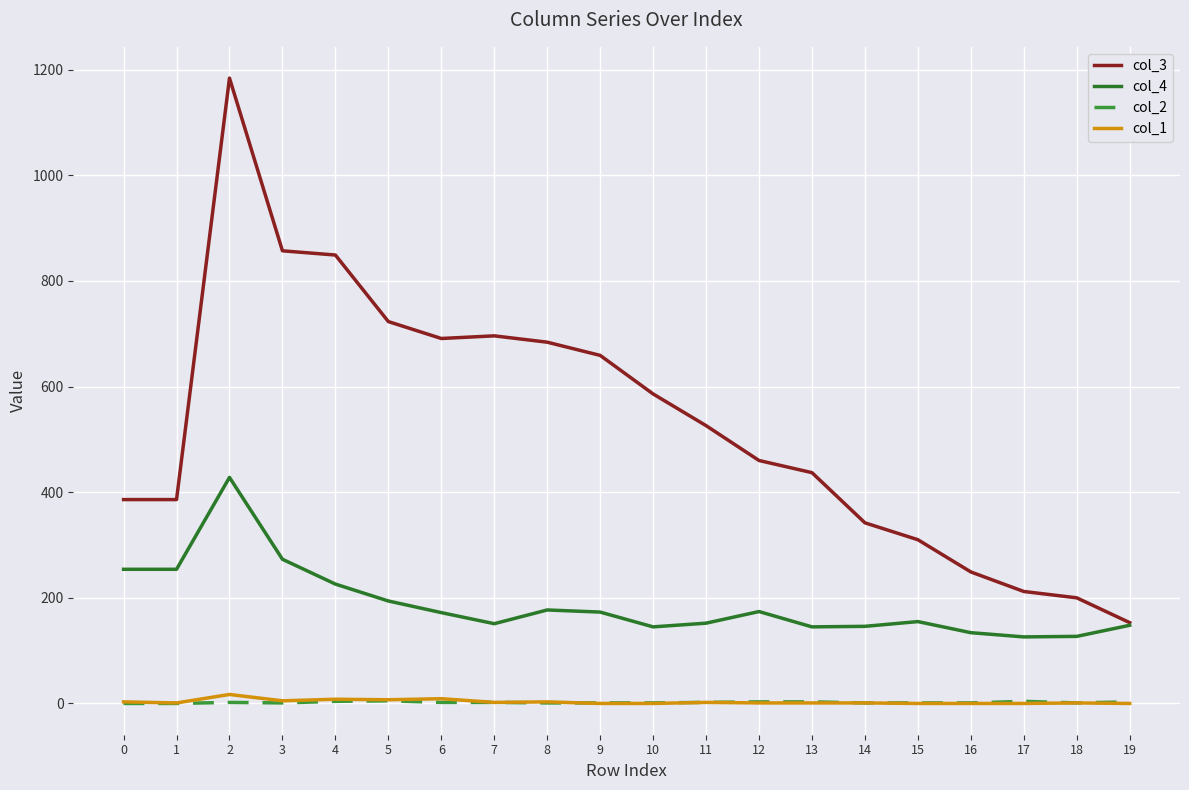

True or false: col_1 and col_4 intersect in this chart.

False